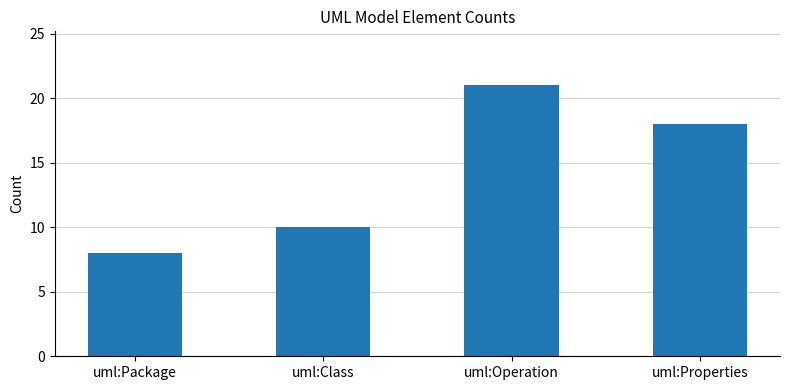

What is the sum of all values?

57